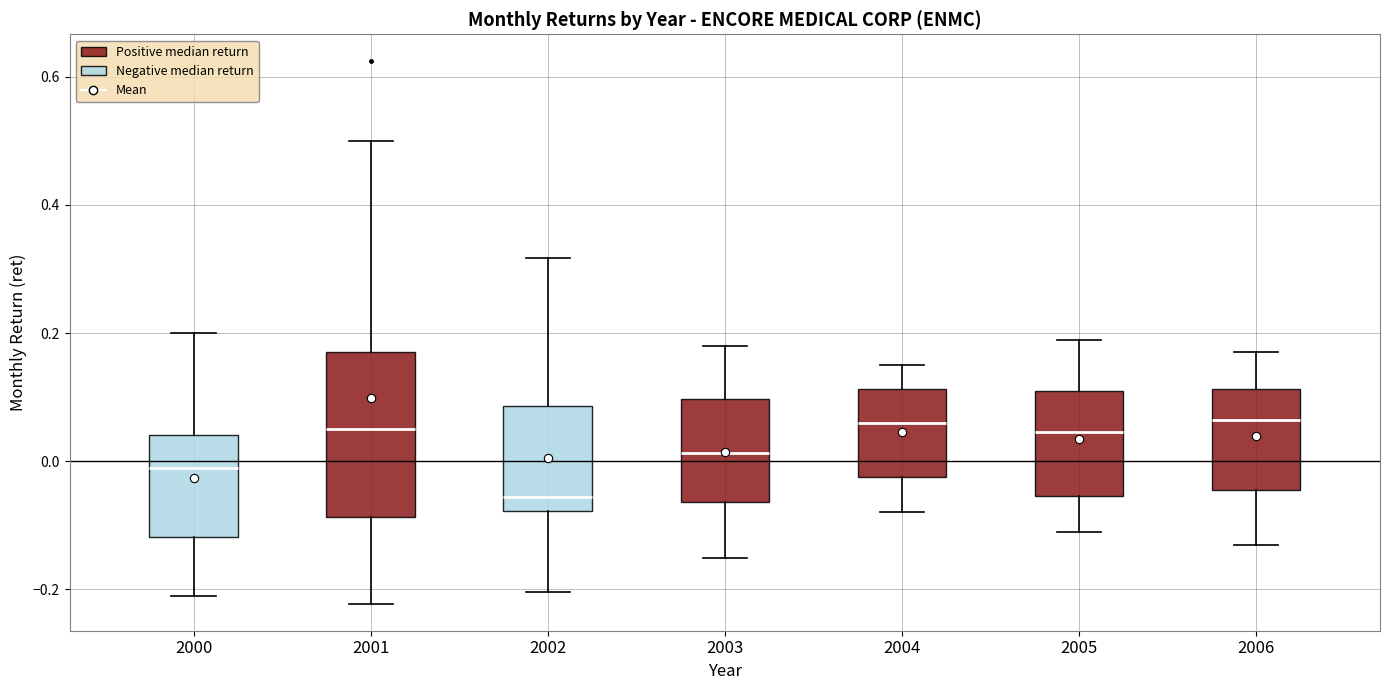

Reading left to right, transcribe this box plot: for each box, give where its median line is, the range the box spans, and where its two whiskers end, as read against the y-axis. The values are not printed on the chart, so give them approximately, as read against the axis.

2000: median -0.02, box -0.12 to 0.04, whiskers -0.20 to 0.20
2001: median 0.04, box -0.08 to 0.18, whiskers -0.22 to 0.50
2002: median -0.06, box -0.08 to 0.08, whiskers -0.20 to 0.32
2003: median 0.02, box -0.06 to 0.10, whiskers -0.16 to 0.18
2004: median 0.06, box -0.02 to 0.12, whiskers -0.08 to 0.16
2005: median 0.04, box -0.06 to 0.12, whiskers -0.10 to 0.20
2006: median 0.06, box -0.04 to 0.12, whiskers -0.12 to 0.18